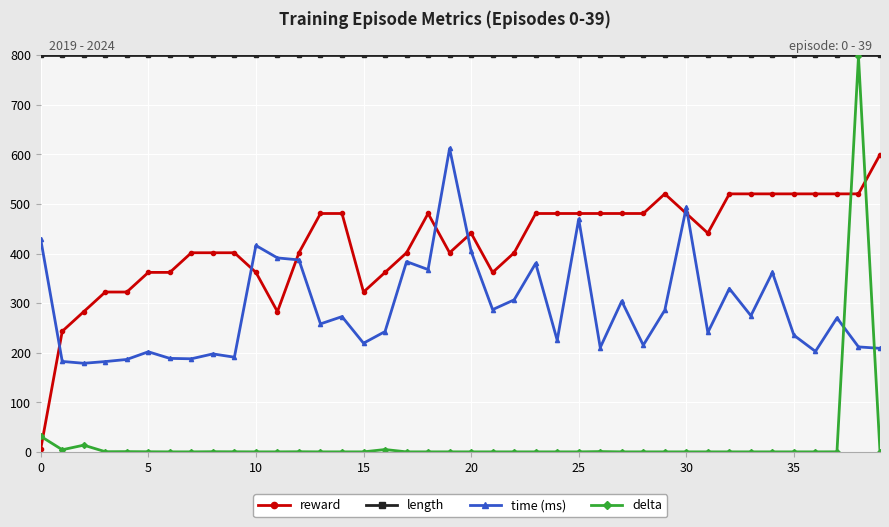

What are all the series names shown in the legend?

reward, length, time (ms), delta